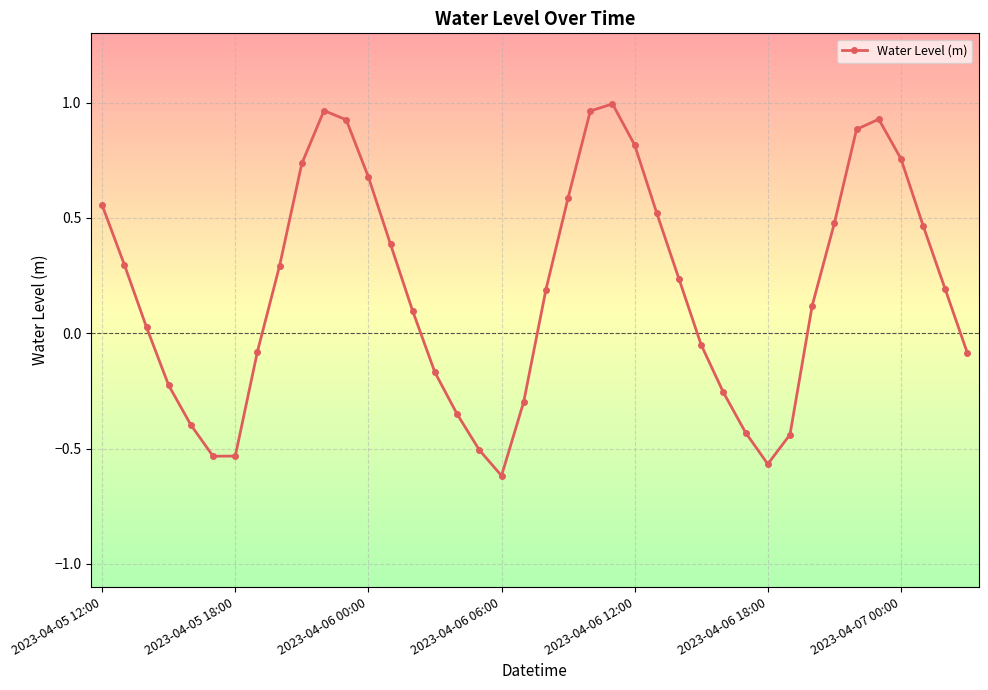

What is the difference between the maximum and minimum values?

1.6